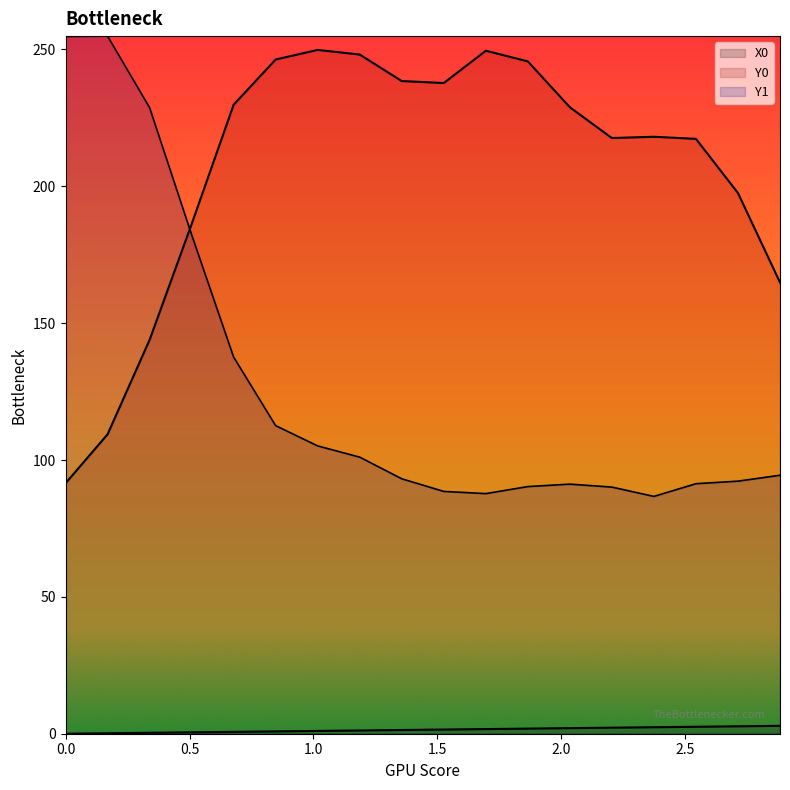

Is it true that X0 equals 2.7 at 2.71186?

True